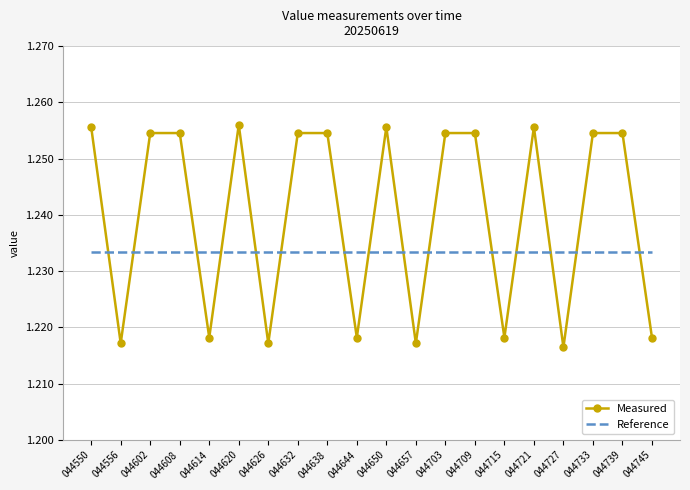

Which series changed the most between 044608 and 044620?

Measured